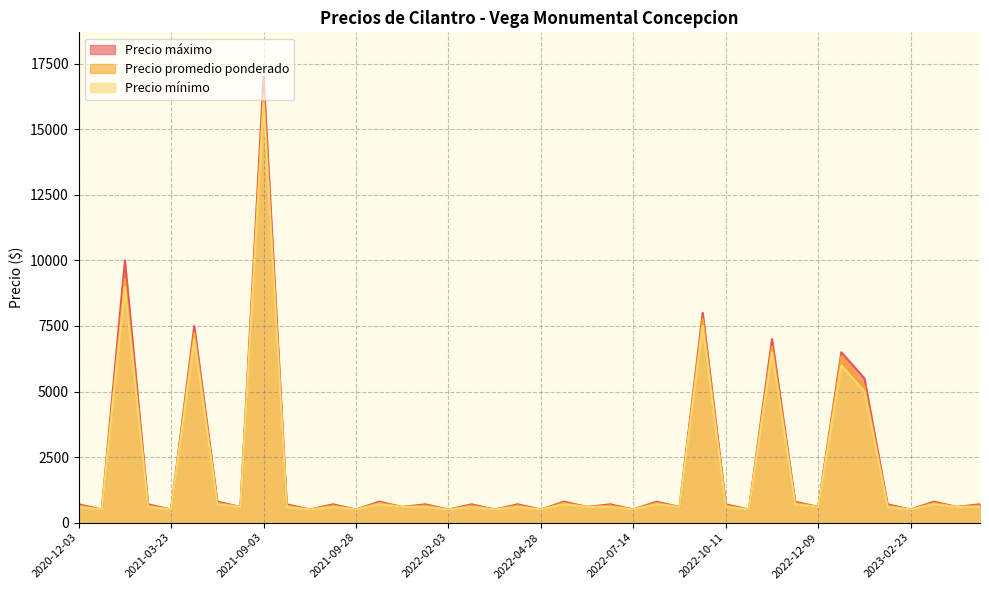

What are all the series names shown in the legend?

Precio máximo, Precio promedio ponderado, Precio mínimo